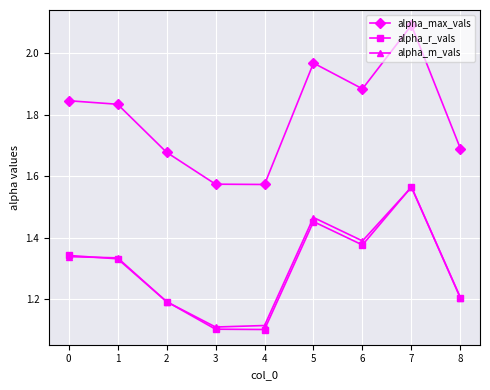

True or false: alpha_max_vals and alpha_m_vals intersect in this chart.

False